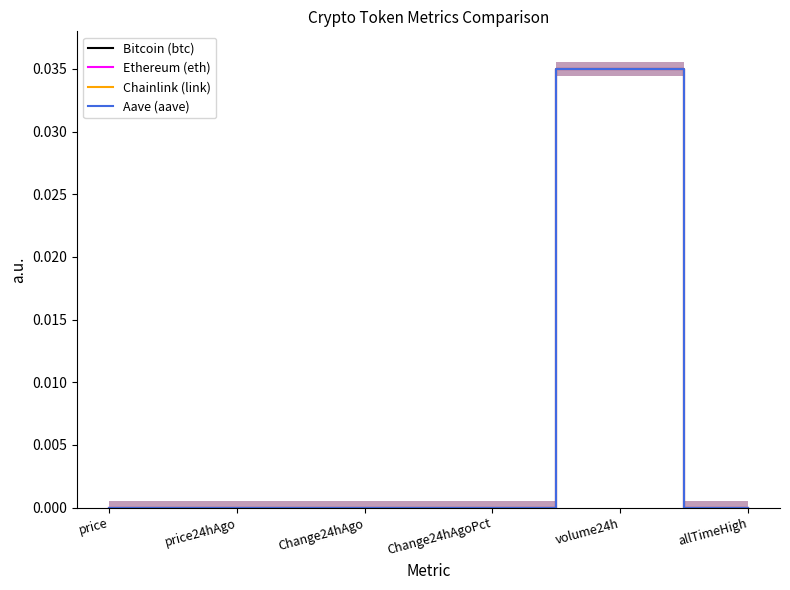

The value of Bitcoin (btc) at Change24hAgo is 0.0. True or false?

True